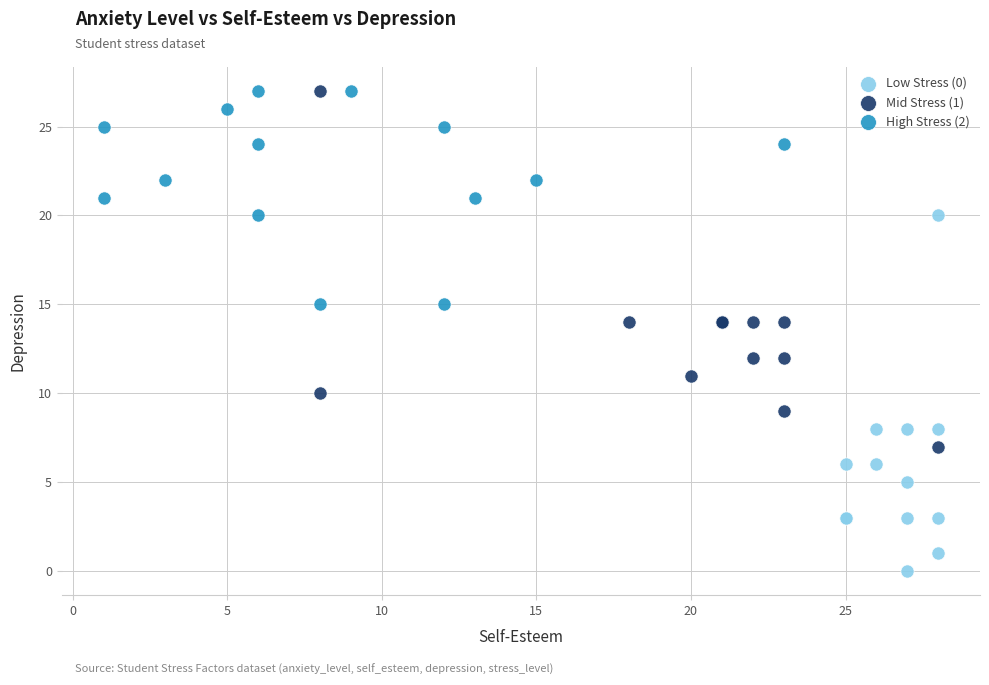

Which series reaches the minimum Y coordinate?

Low Stress (0)